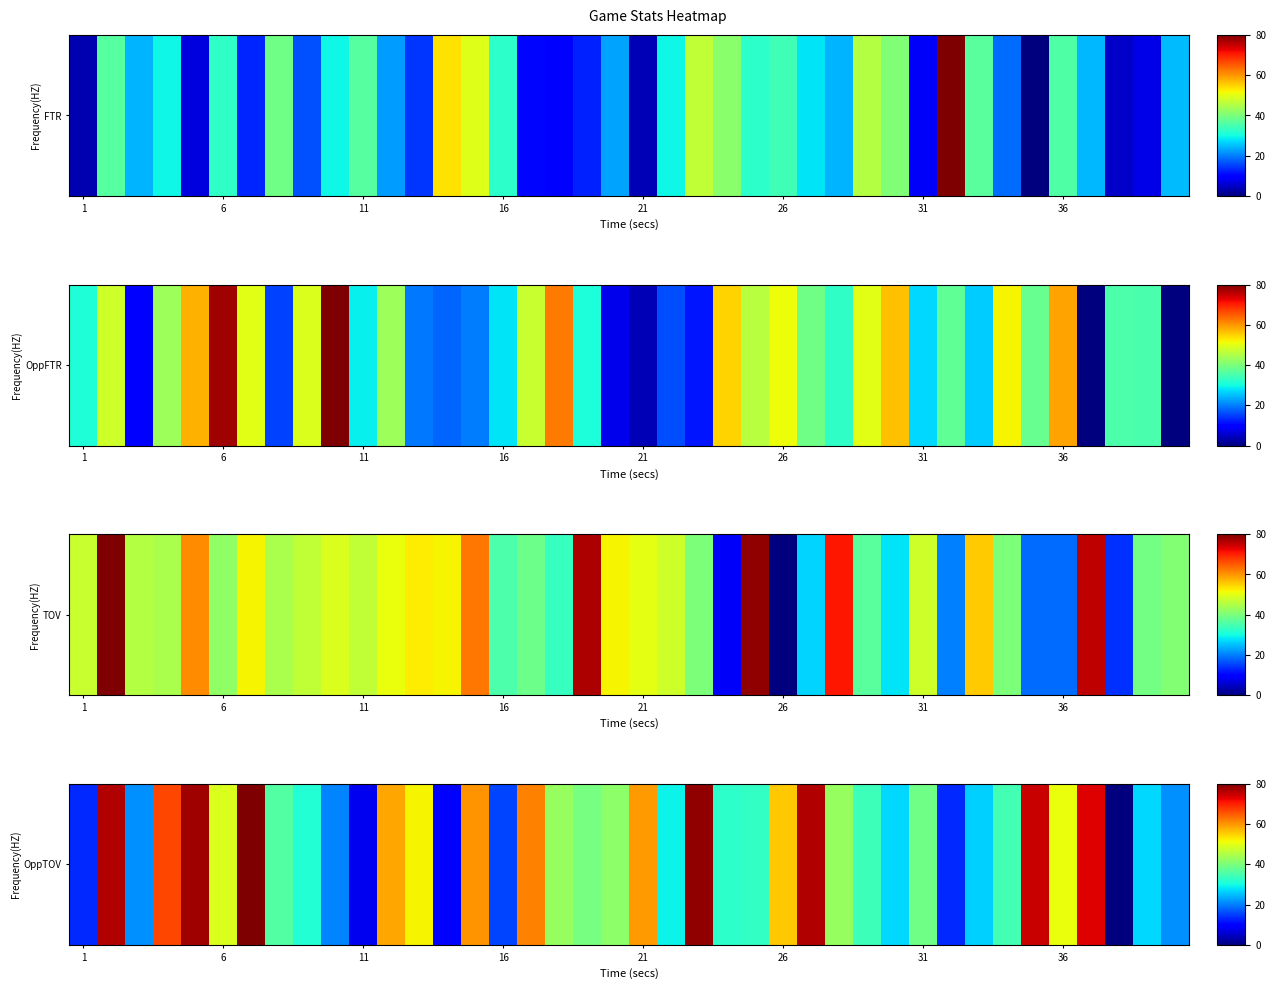

How many data points are less than 39?

20